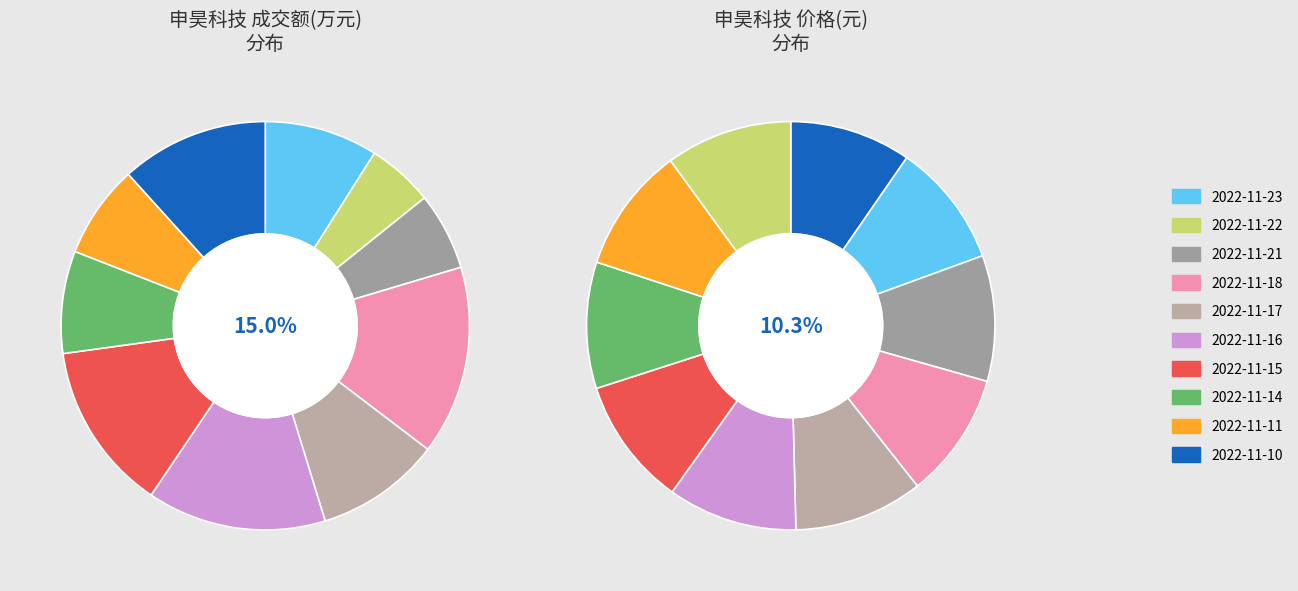

True or false: 2022-11-15 accounts for 21% of the total.

False